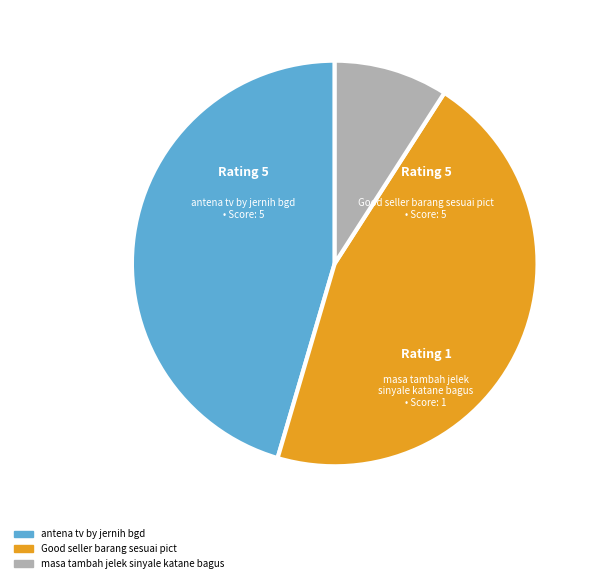

How many slices are in this pie chart?

3